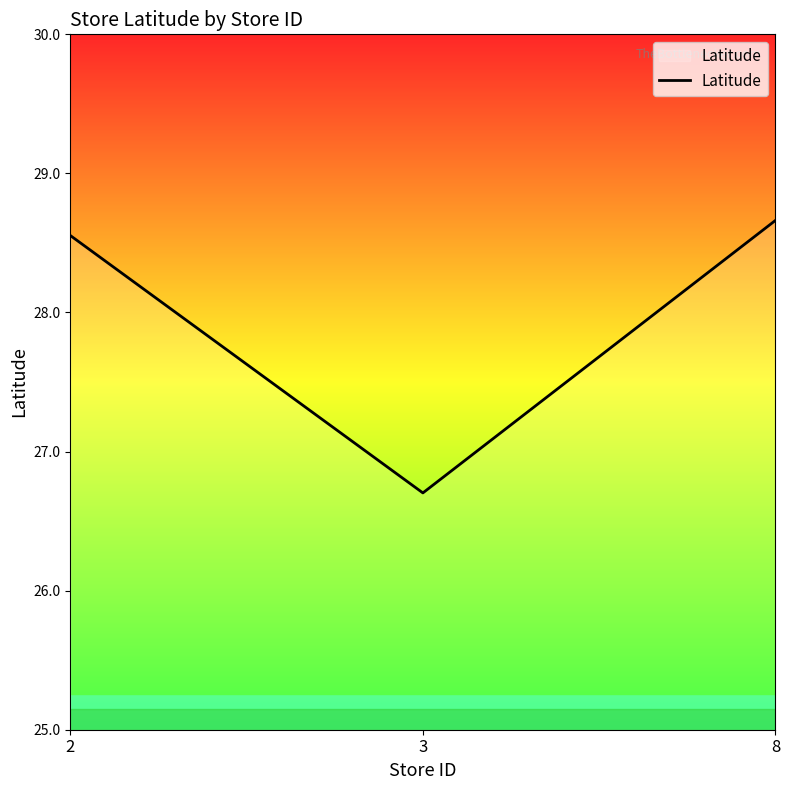

How many distinct data groups are displayed?

1